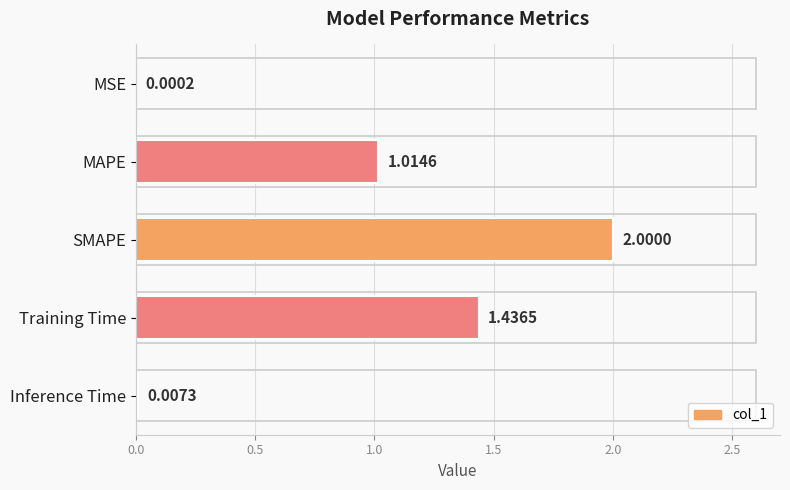

What is the change in value from MSE to Training Time?

+1.4